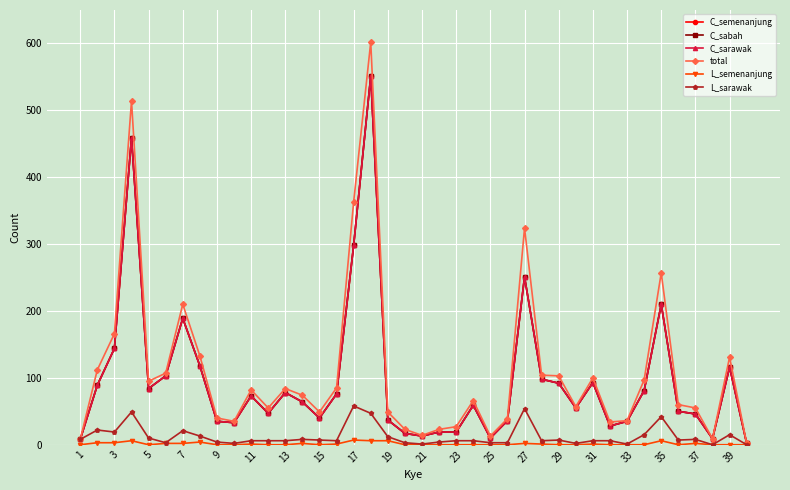

Does the chart have visible grid lines?

Yes